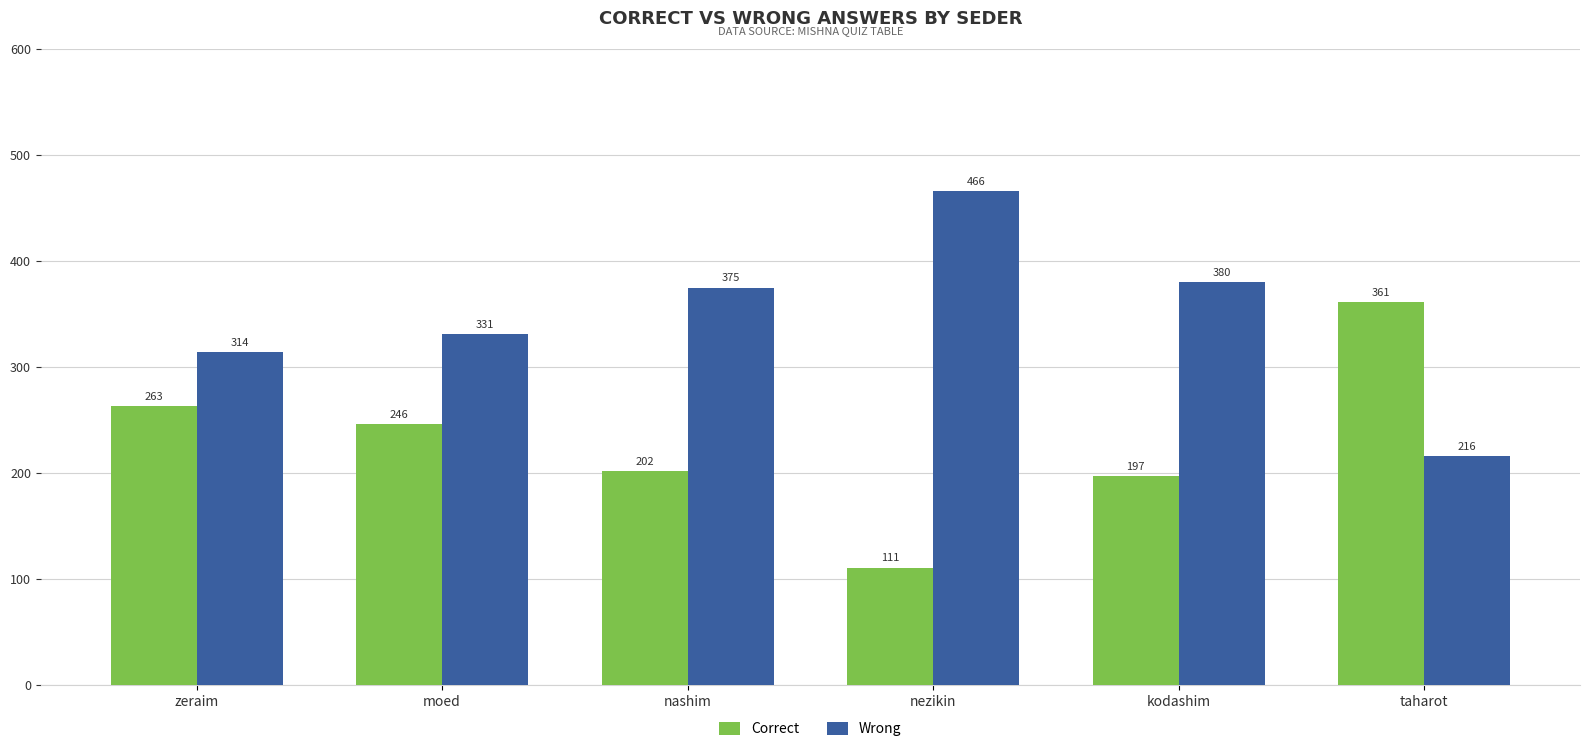

At which label does Correct reach its peak?

taharot